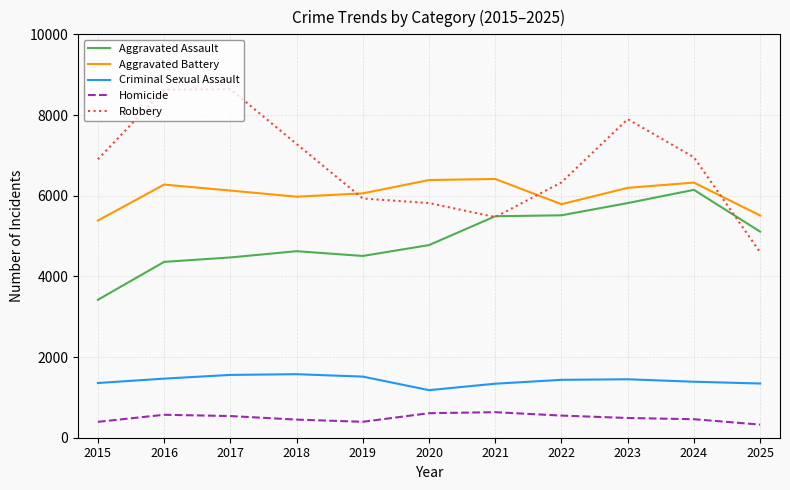

Between 2017 and 2019, which series saw the biggest shift?

Robbery